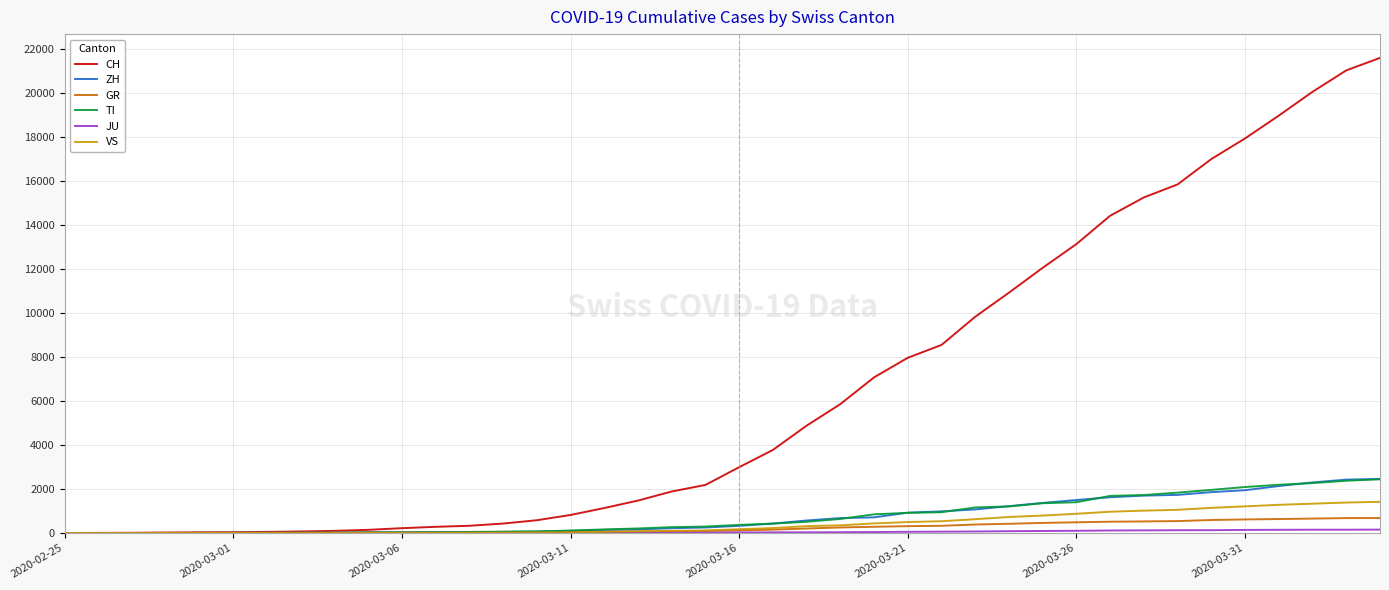

Which series has the largest total across all categories?

CH